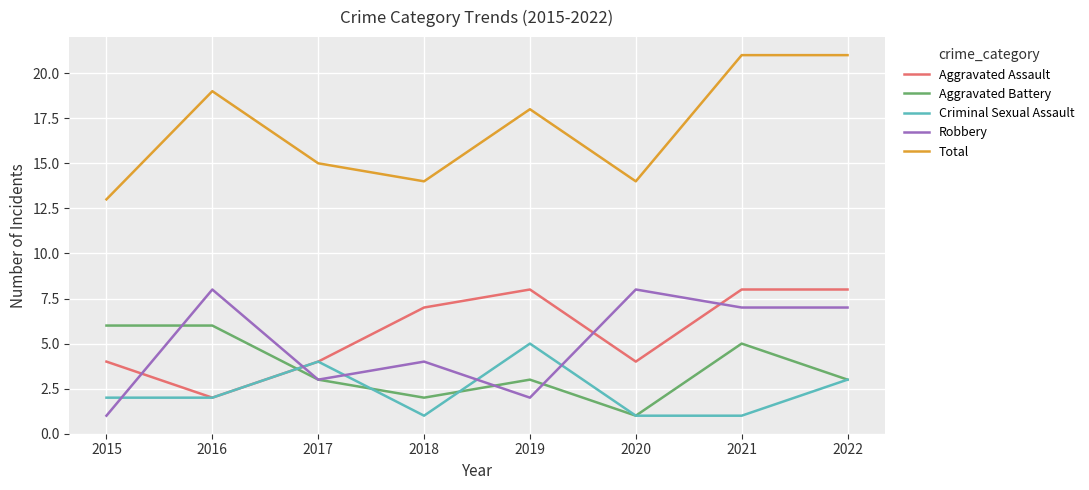

What are all the series names shown in the legend?

Aggravated Assault, Aggravated Battery, Criminal Sexual Assault, Robbery, Total